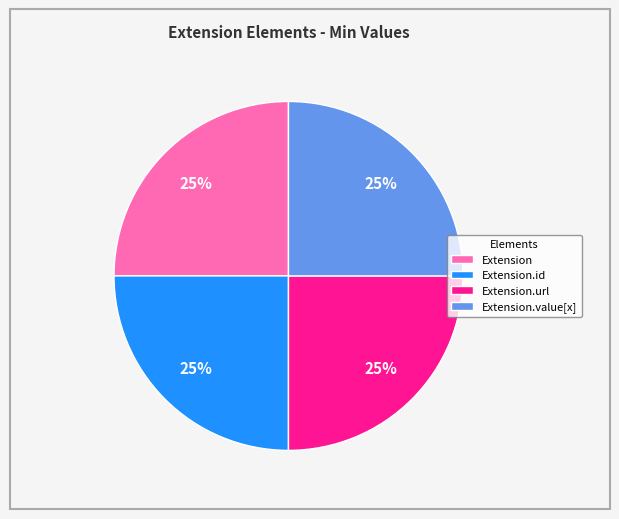

To the nearest percent, what is the difference between the Extension.id and Extension.url slice percentages?

0%